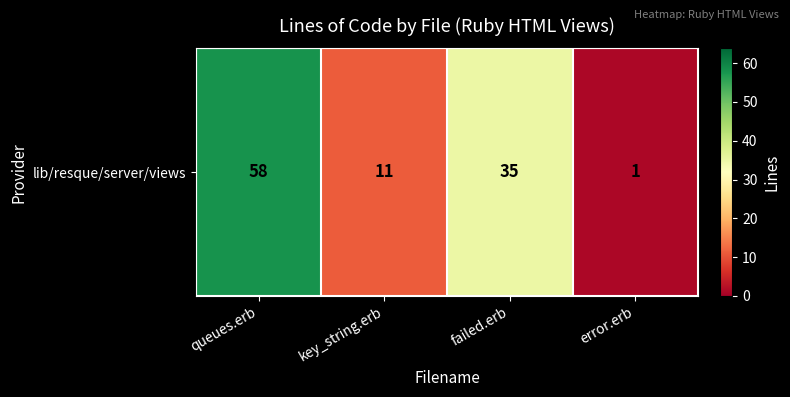

The value at failed.erb is 11. True or false?

False